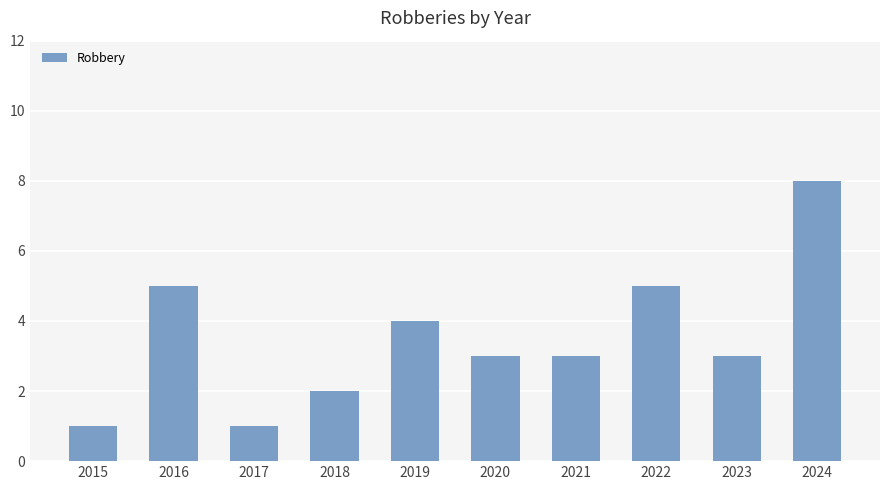

What is the value of the 9th bar from the left?

3